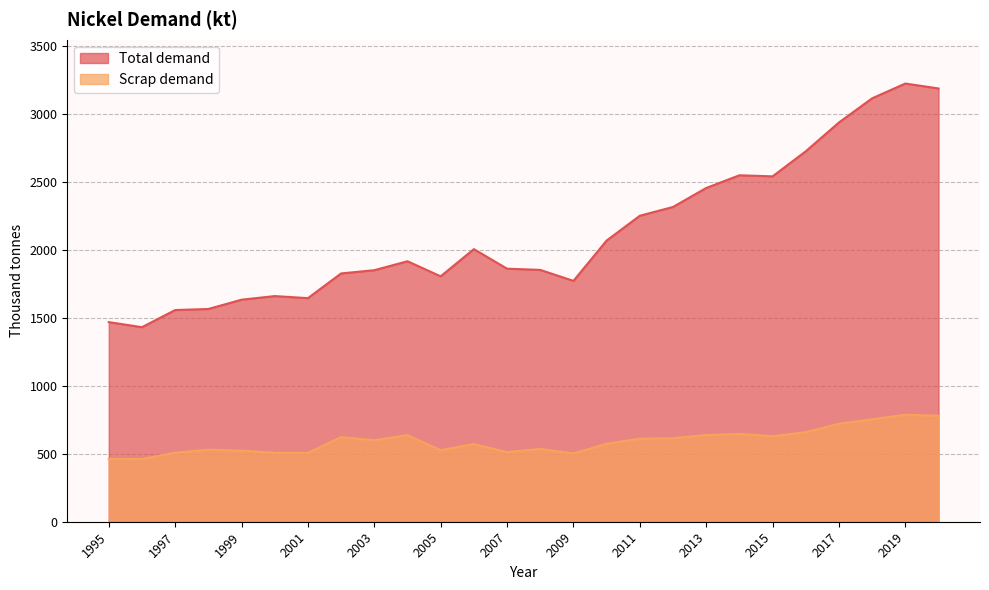

Reading left to right, transcribe all the data shown in this chart.

Total demand: 1469.9	1432.6	1558.9	1566.6	1635.0	1661.7	1646.6	1828.5	1852.2	1918.2	1807.1	2007.4	1863.4	1854.5	1773.6	2070.6	2253.2	2317.9	2457.7	2551.2	2543.4	2727.9	2940.2	3118.0	3226.9	3190.6
Scrap demand: 461.5	461.7	508.2	530.1	523.4	507.9	506.8	623.1	599.9	637.7	526.6	572.1	512.6	536.5	502.5	574.3	611.6	615.3	637.8	646.8	629.7	659.5	721.6	754.1	787.8	779.7